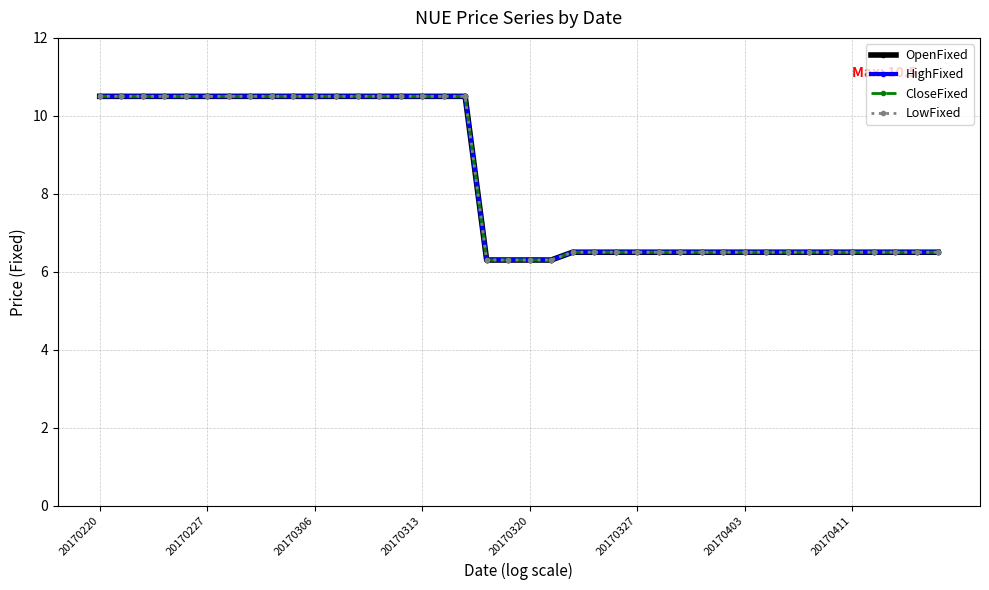

Where is OpenFixed nearest to the value 8?

22